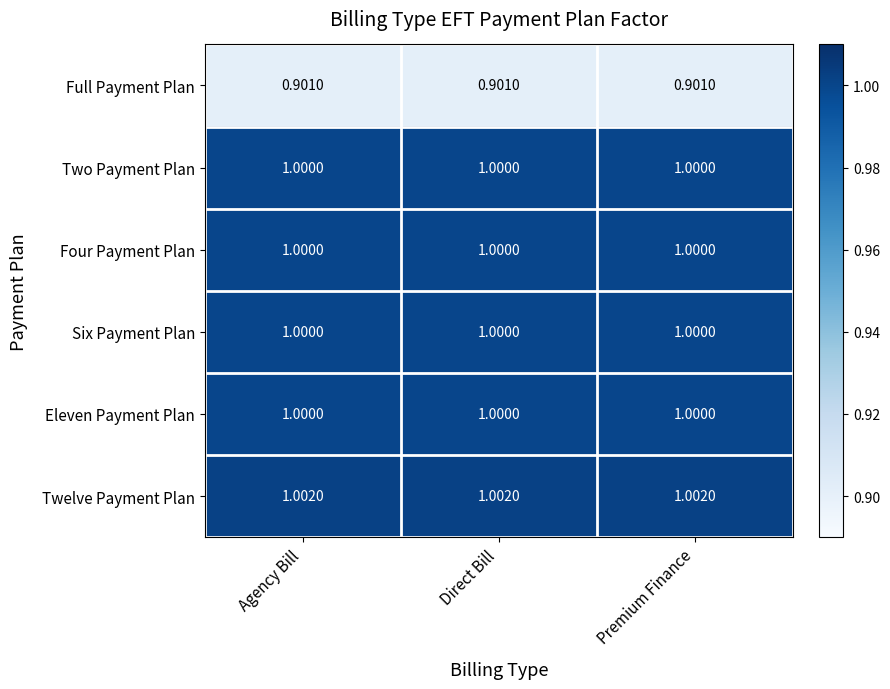

Which series has the largest total across all categories?

Twelve Payment Plan